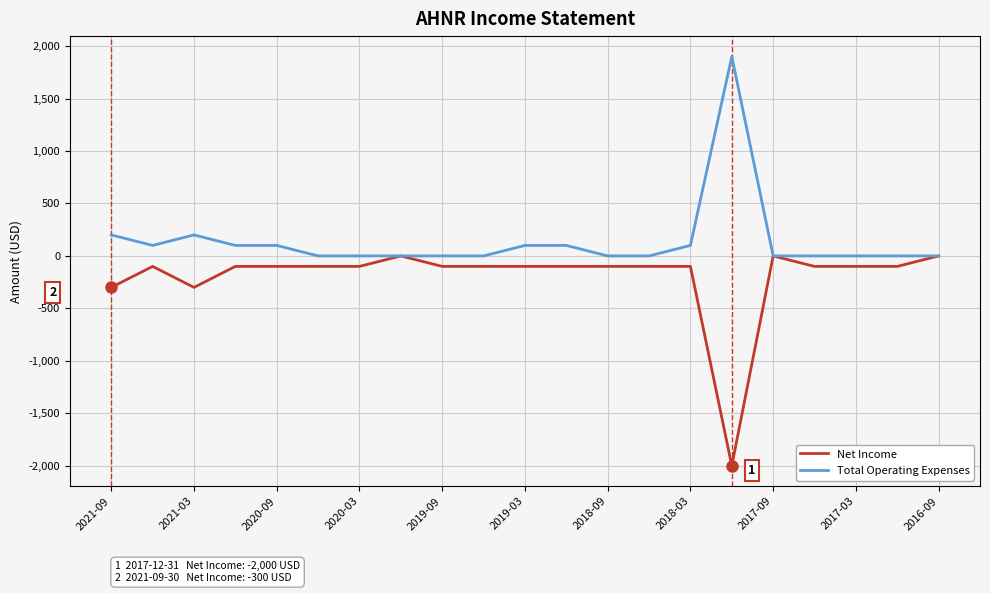

Rank the series by their average value, from lowest to highest.

Net Income, Total Operating Expenses